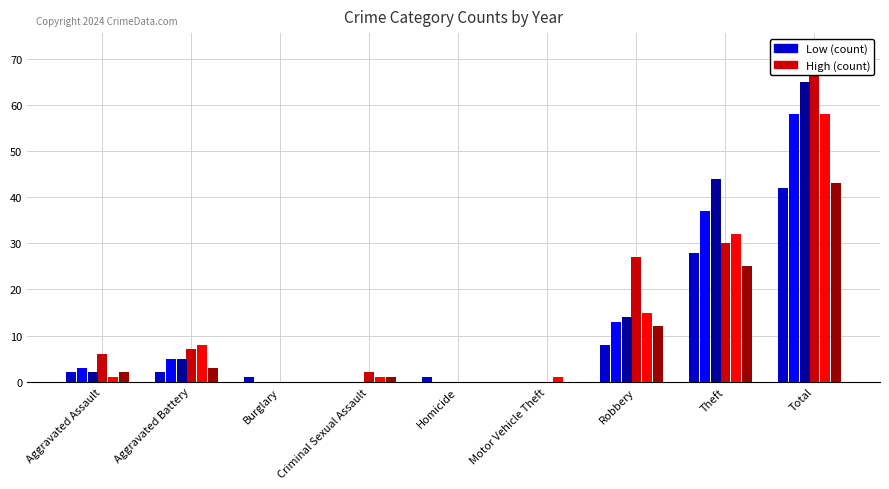

At which label is High (2022) closest to 36?

Theft